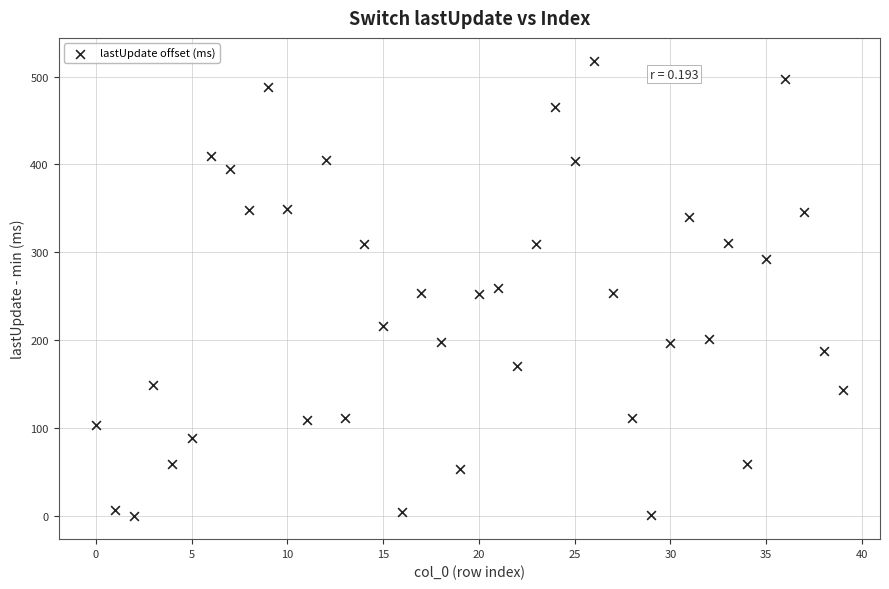

What is the range of Y values (max minus min)?

518